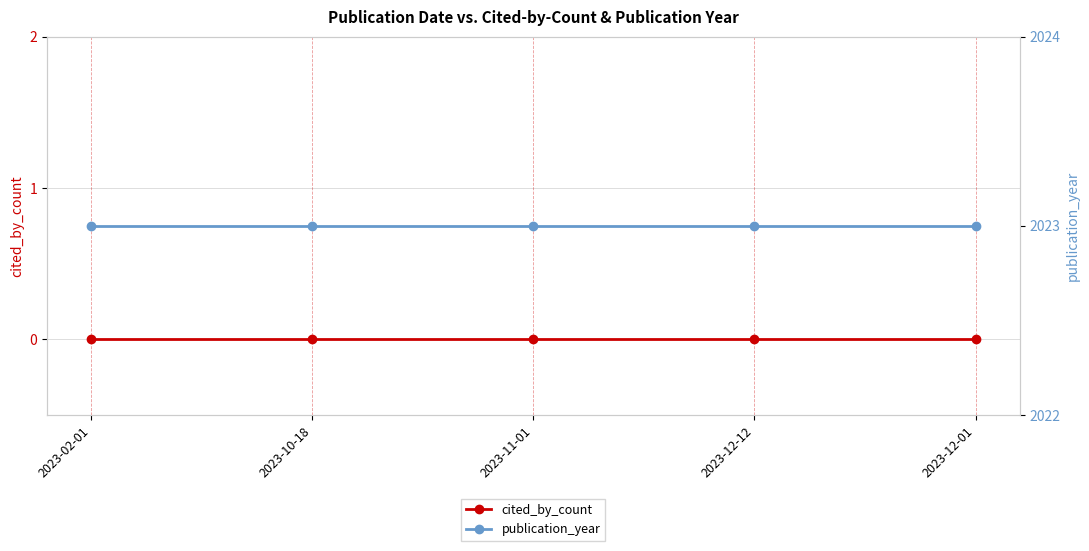

Rank the categories by cited_by_count value from highest to lowest.

2023-02-01, 2023-10-18, 2023-11-01, 2023-12-12, 2023-12-01